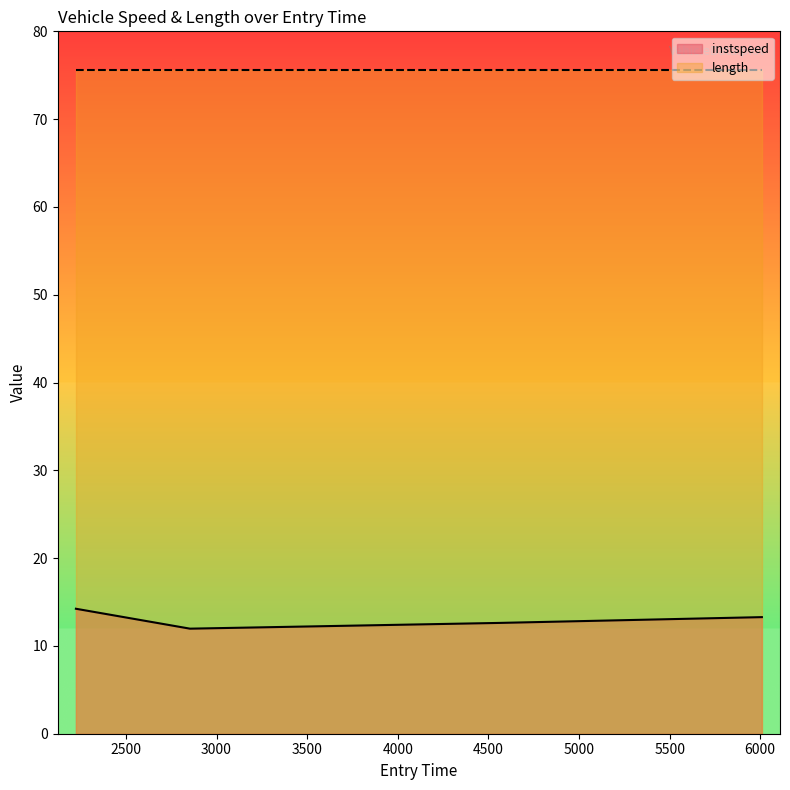

What position from the right is 2224.117070600404?

4